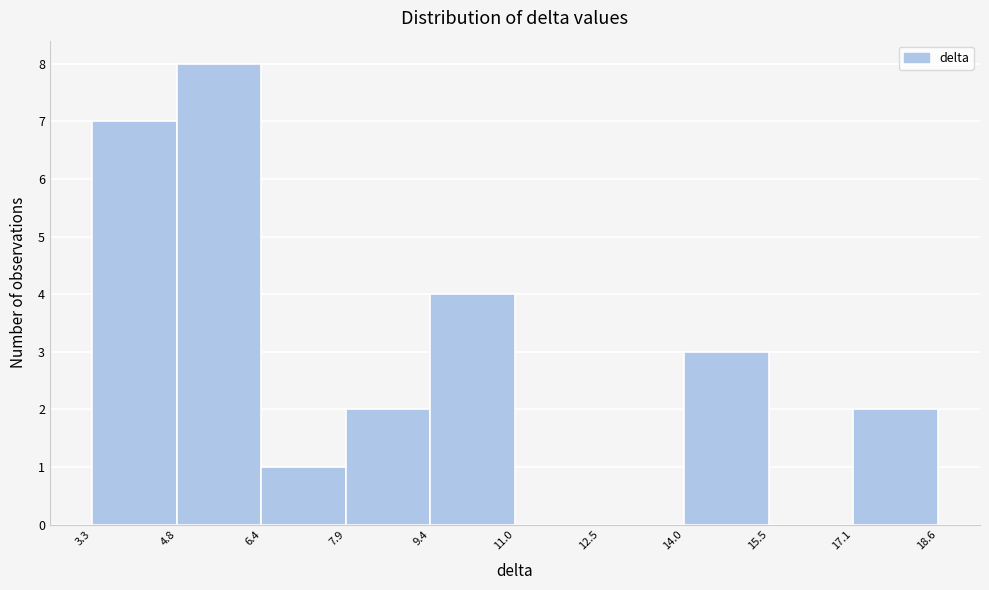

Reading left to right, transcribe this chart: for each bar, give the range it covers on the x-axis and its height. The values are not printed on the chart, so give them approximately, as read against the axis.

3.3 to 4.8: 7
4.8 to 6.4: 8
6.4 to 7.9: 1
7.9 to 9.4: 2
9.4 to 11.0: 4
11.0 to 12.5: 0
12.5 to 14.0: 0
14.0 to 15.5: 3
15.5 to 17.1: 0
17.1 to 18.6: 2